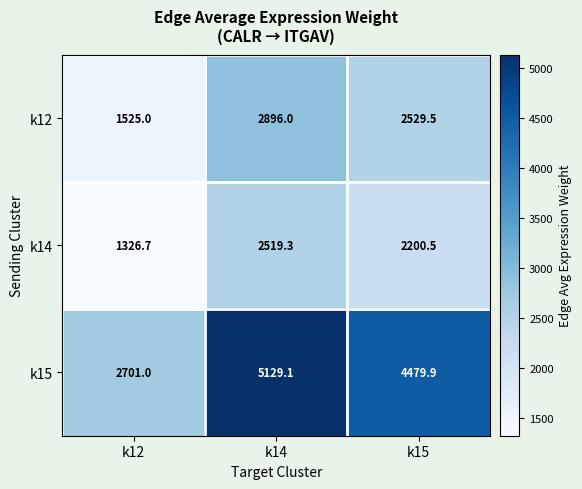

Is it true that k15 equals 4479.9 at k15?

True